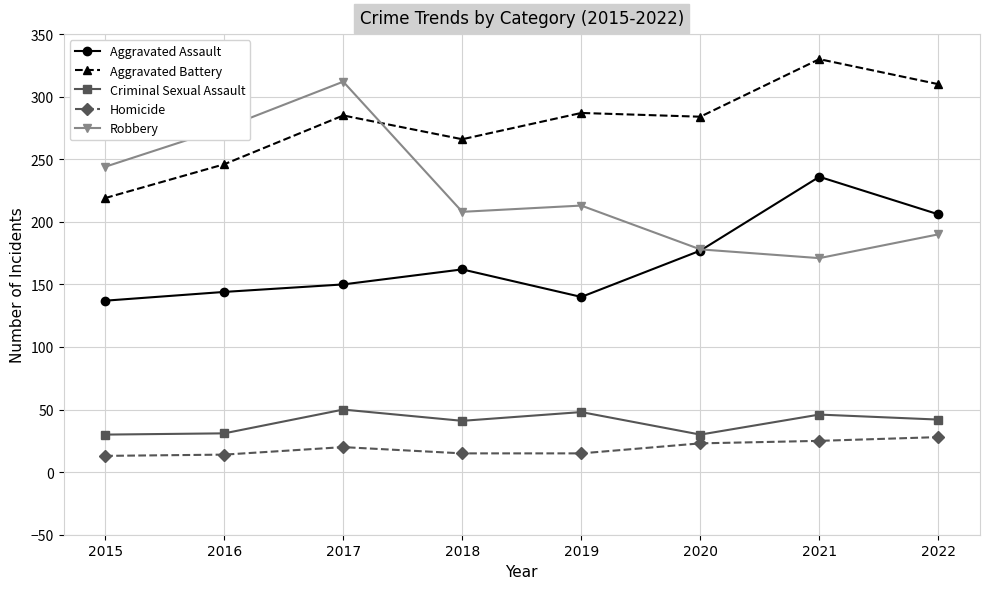

True or false: Aggravated Assault has more than 1 points higher than both neighbors.

True